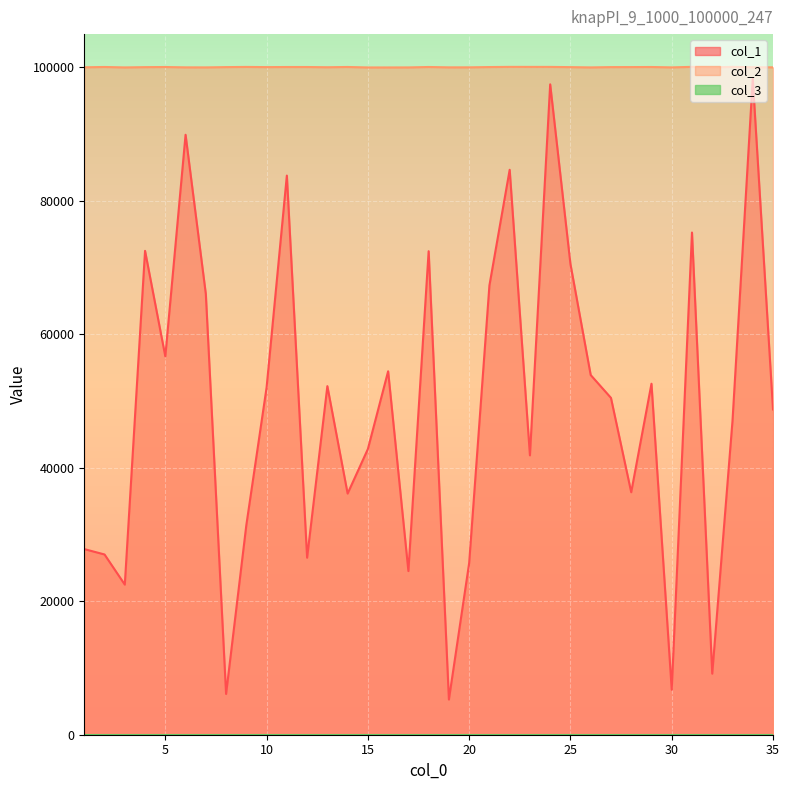

True or false: col_2_line has more than 1 interior local peaks.

True